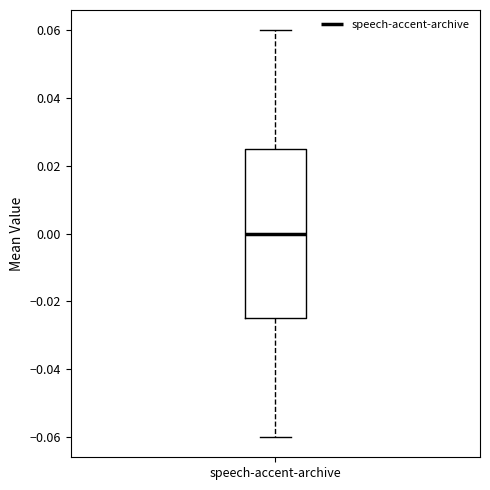

Read this box plot against the y-axis: the position of the median line, the range covered by the box, and the ends of both whiskers. The values are not printed on the chart, so give them approximately, as read against the axis.

median 0.000, box -0.024 to 0.026, whiskers -0.060 to 0.060